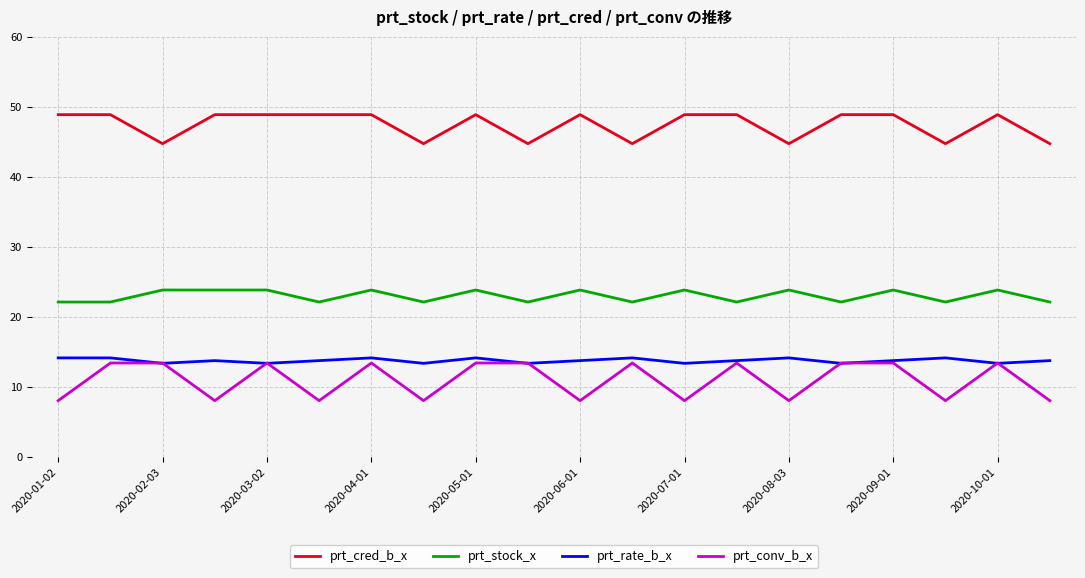

Which series has the widest spread of values?

prt_conv_b_x